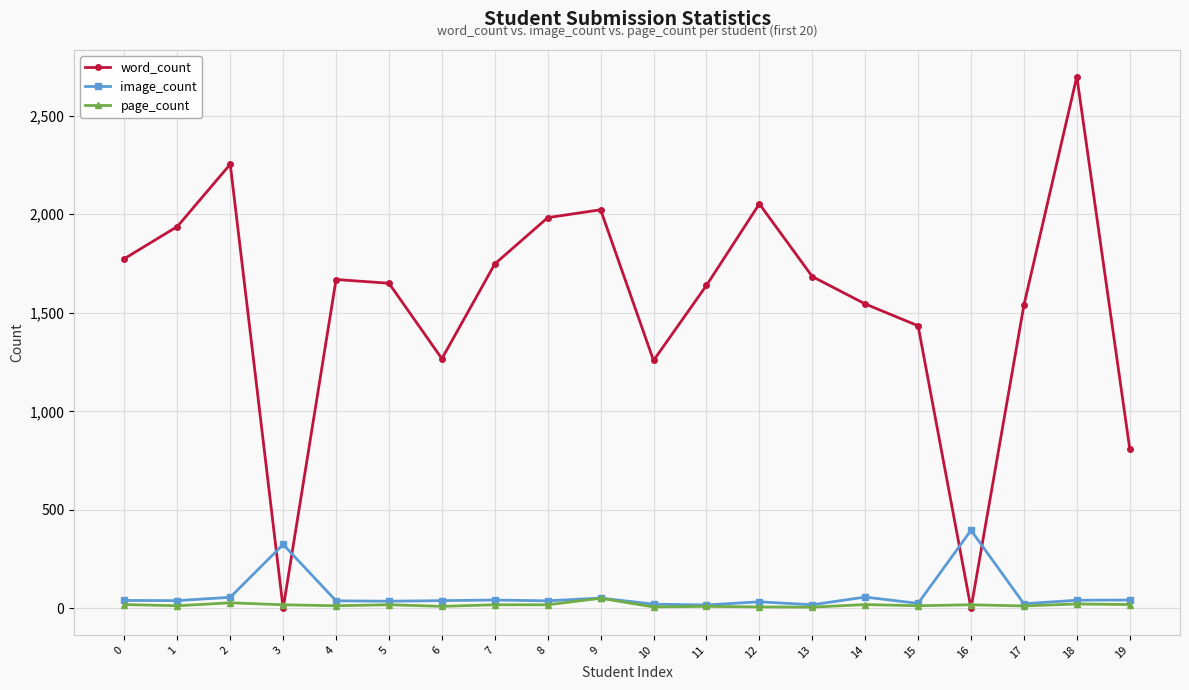

What is the approximate value of image_count at 1, to the nearest 5?

40